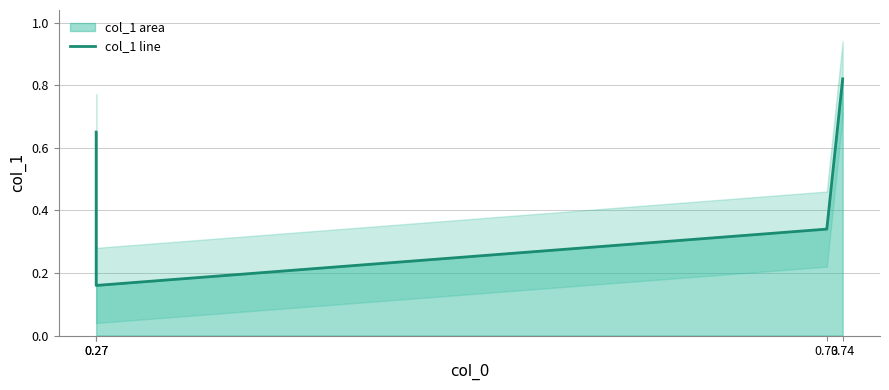

What is the sum of the values at 0.73 and 0.27?

0.5